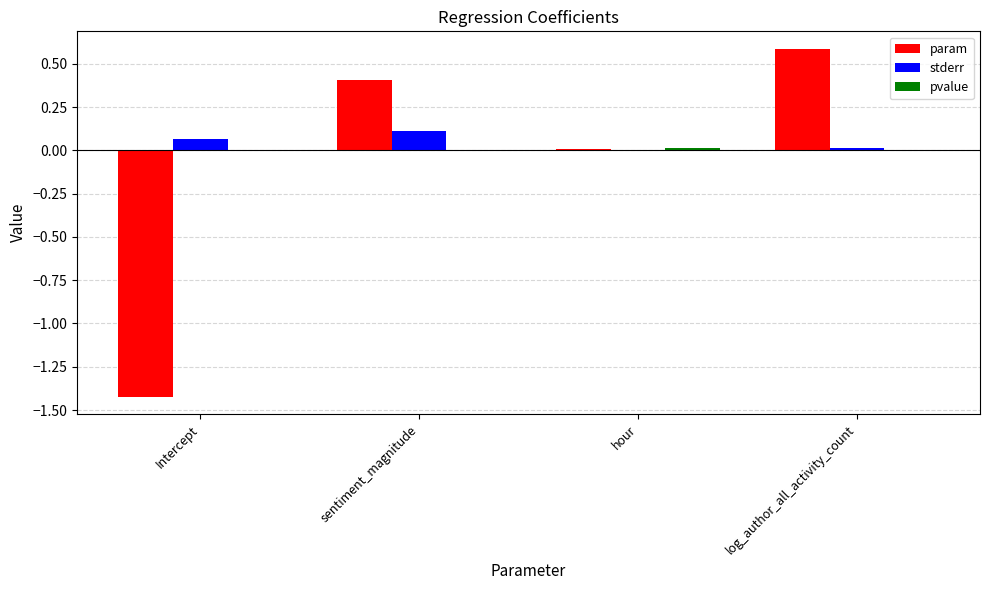

What is the difference between the param values at Intercept and log_author_all_activity_count?

2.0